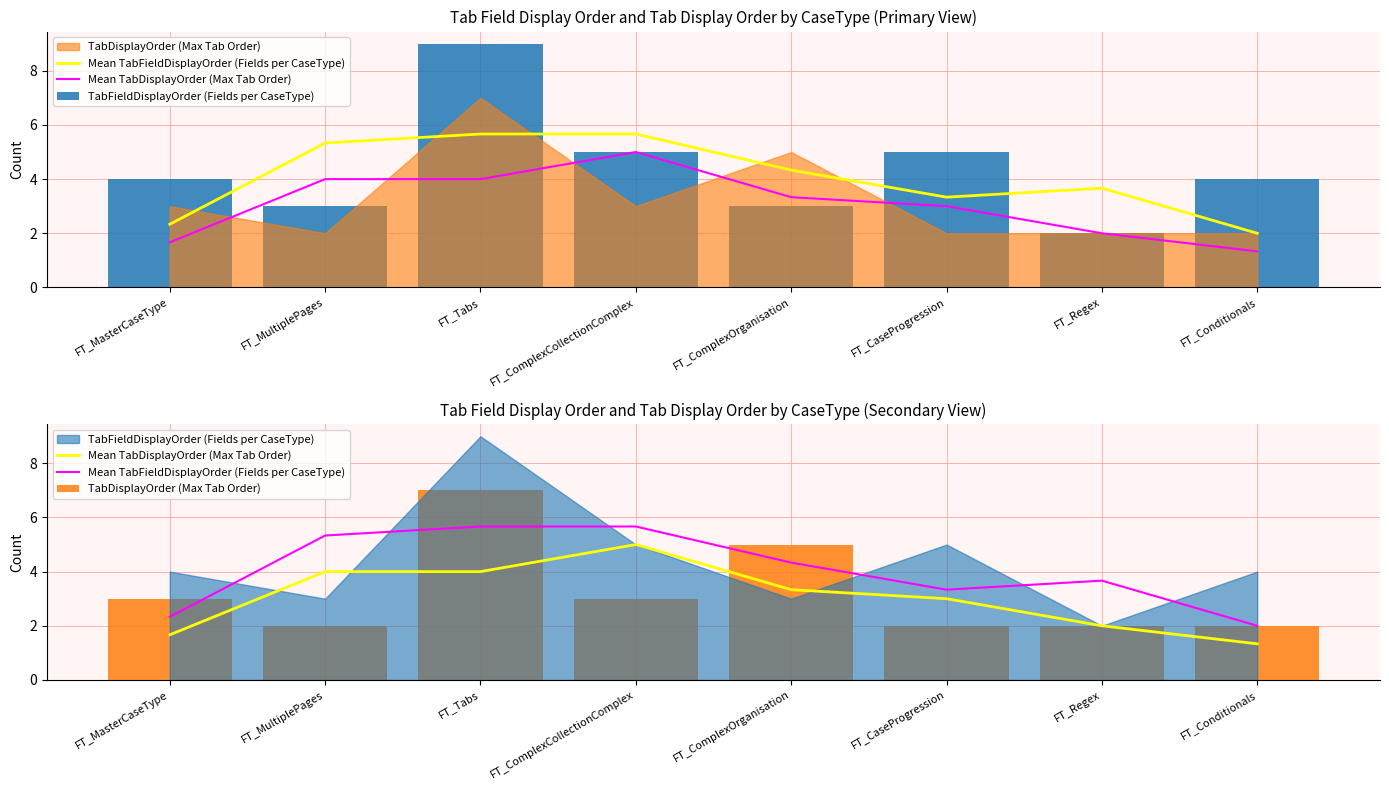

Are the bars horizontal?

No